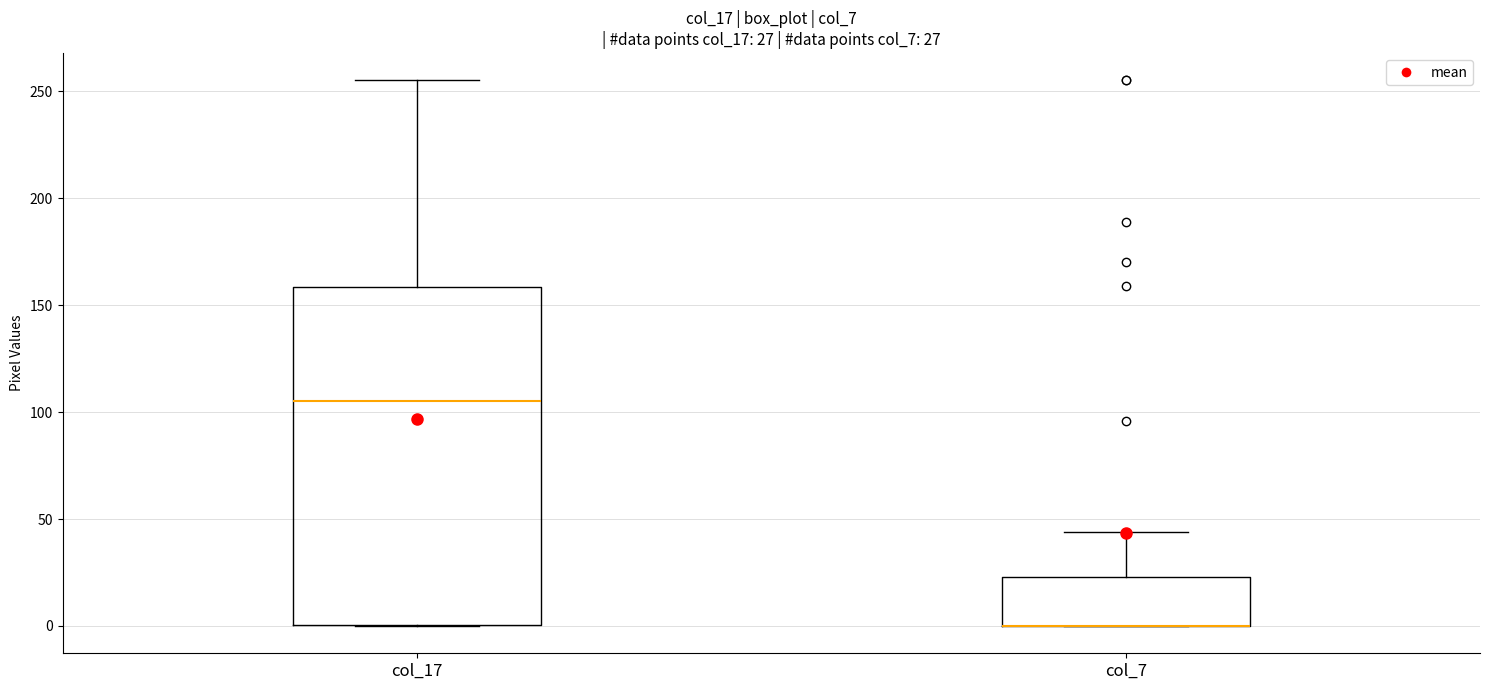

Which box is the tallest, from its lower edge to its upper edge?

col_17